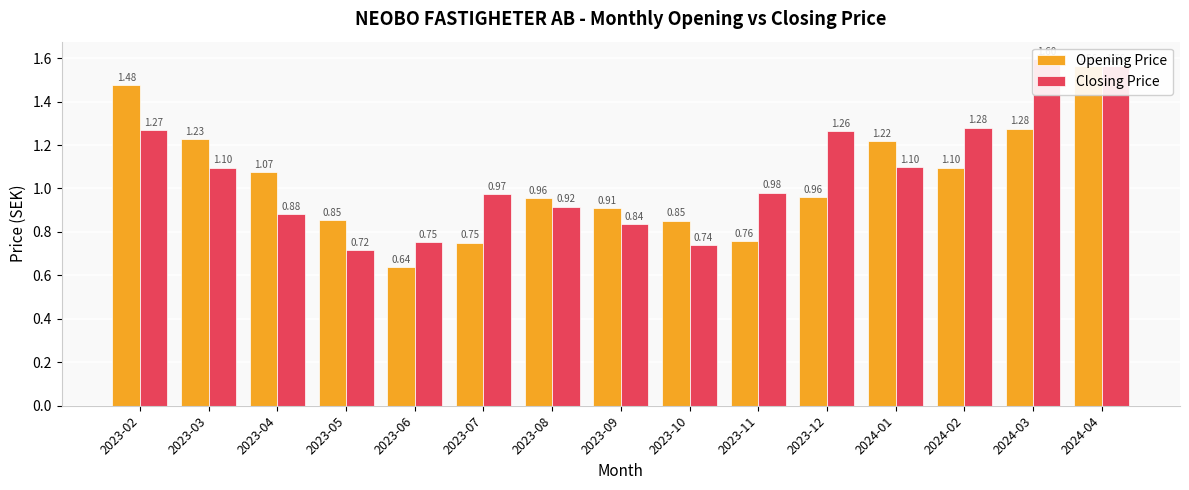

What is the greatest value displayed?

1.6